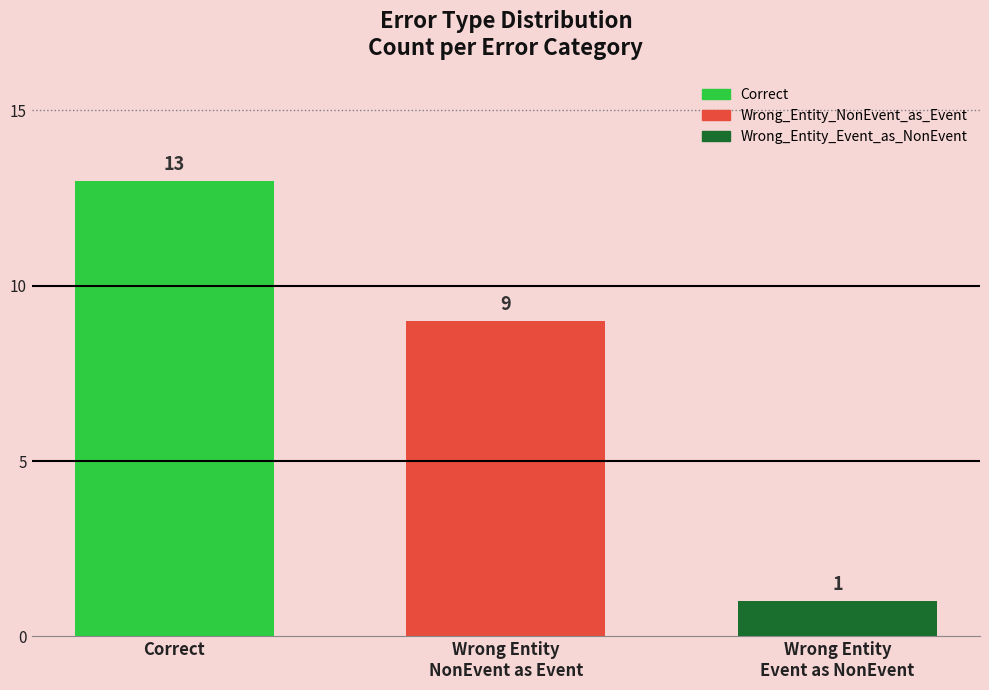

At which label does the data first exceed 9?

Correct